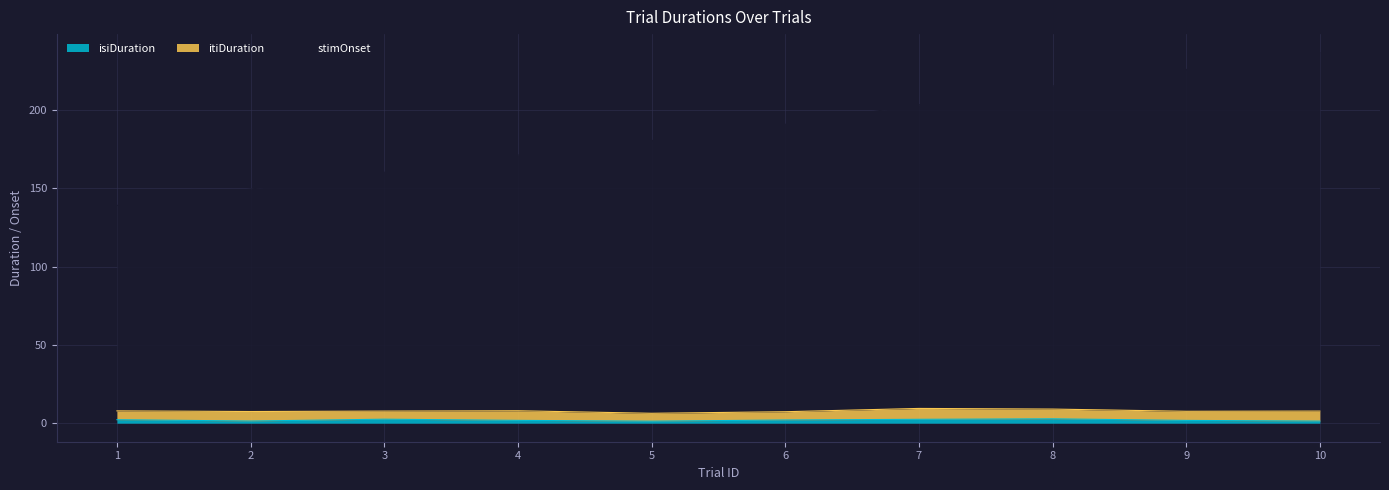

Which category has the highest value in the isiDuration series?

8